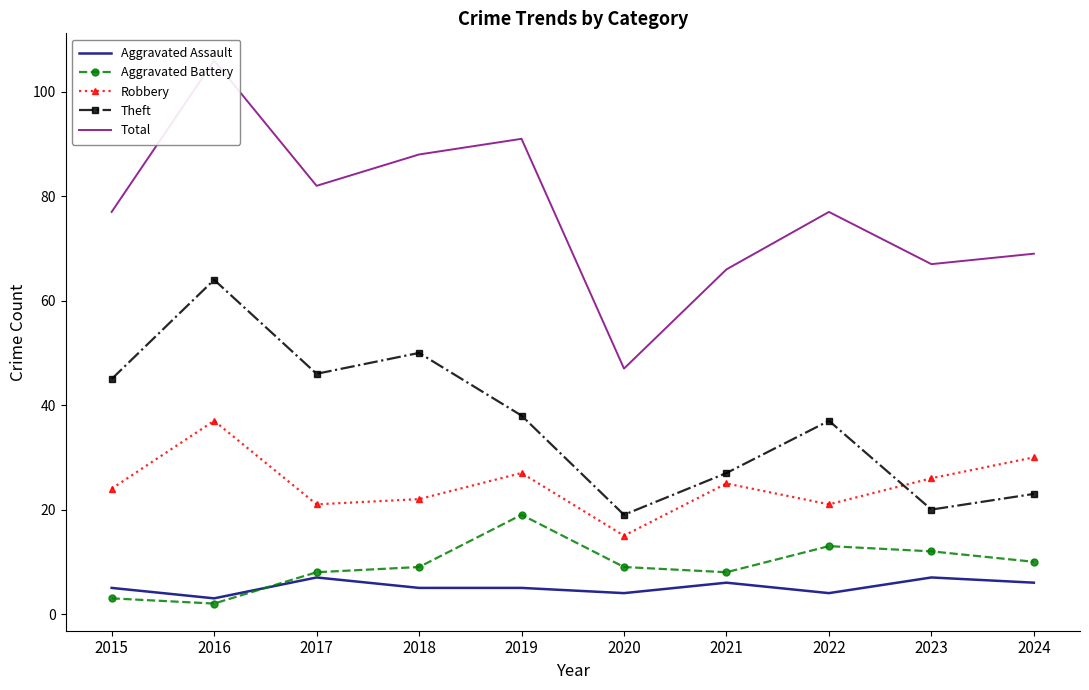

Rank the series by their maximum value, from lowest to highest.

Aggravated Assault, Aggravated Battery, Robbery, Theft, Total